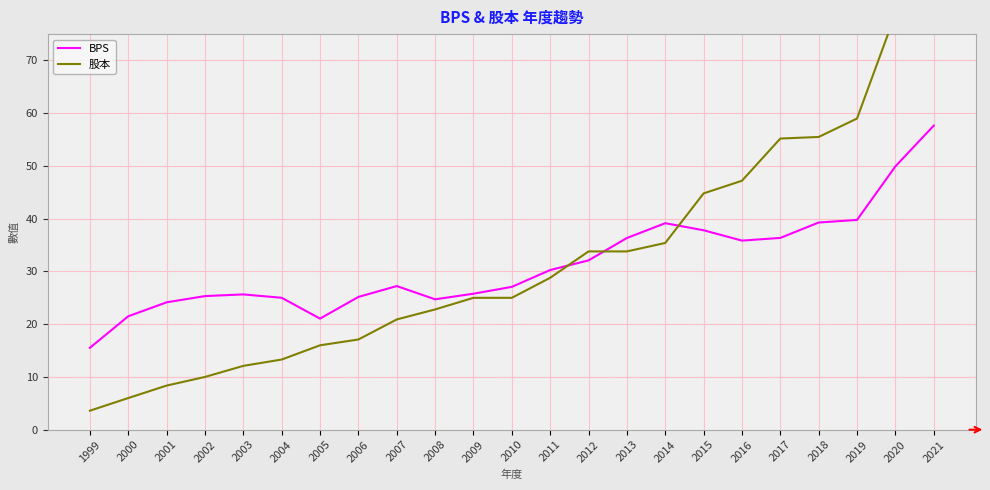

How many interior local peaks does the BPS series have?

3